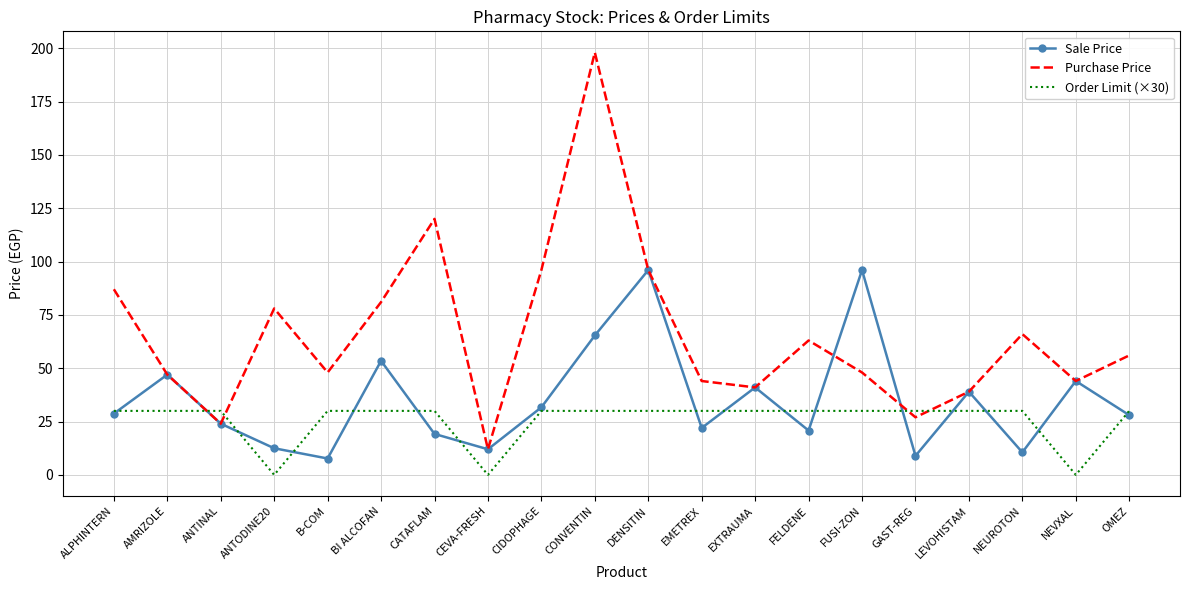

Count the number of data series in this chart.

3